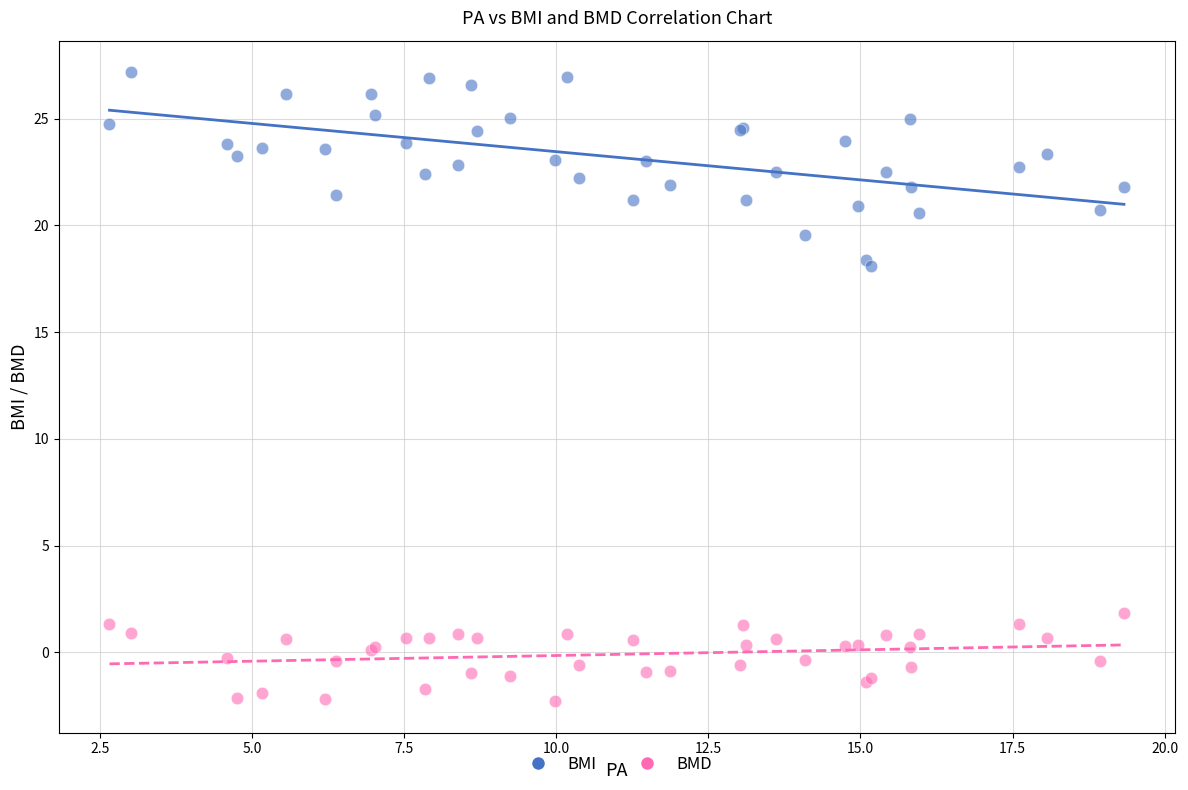

Which series has the largest Y range (max minus min)?

BMI